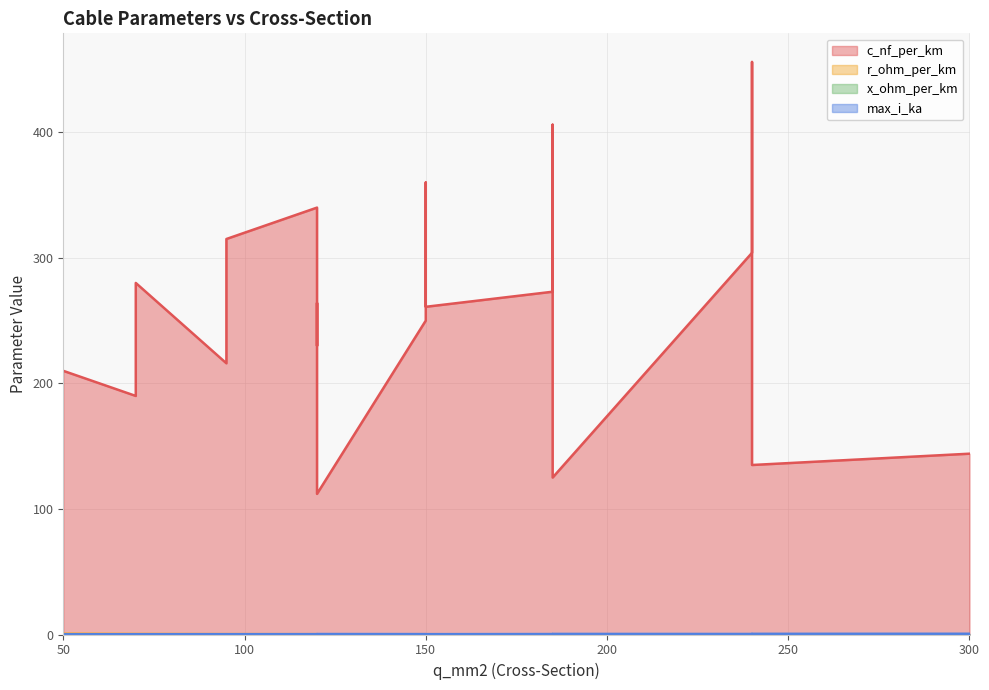

Between 120 and 120, which series saw the biggest shift?

c_nf_per_km